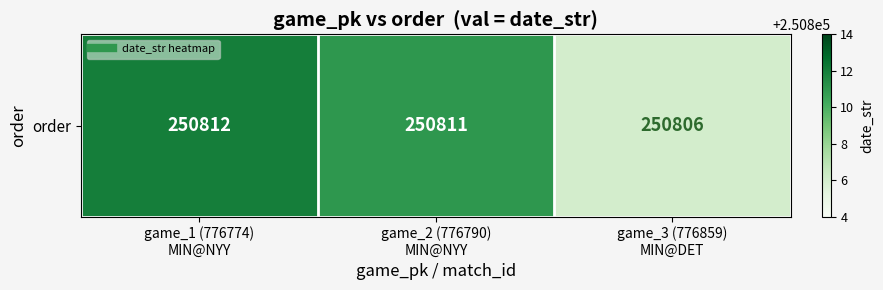

The value at game_2 (776790)
MIN@NYY is 432803. True or false?

False